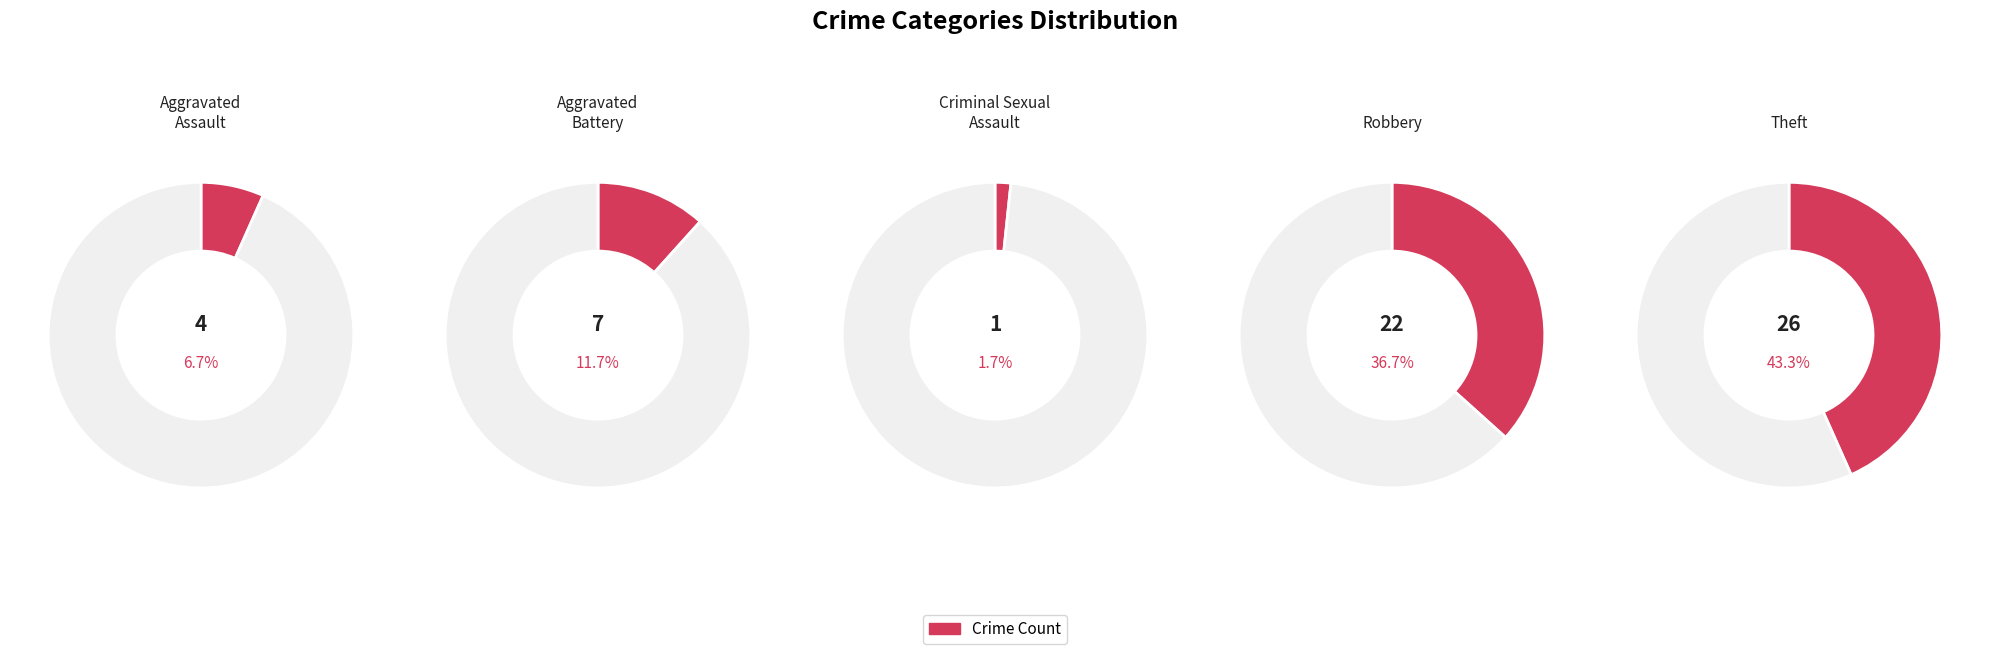

Does Criminal Sexual Assault represent more than half of the total?

No